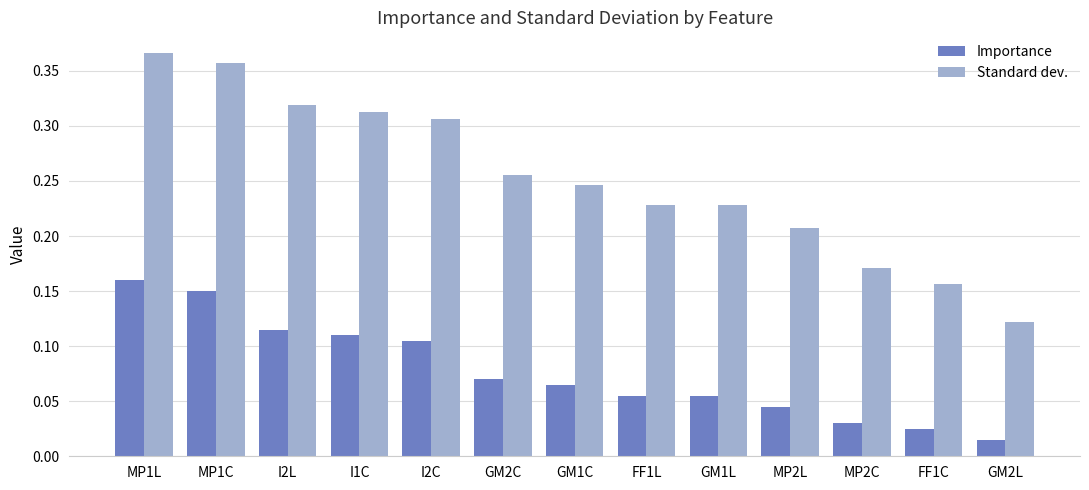

Which label corresponds to the largest value in the chart?

MP1L